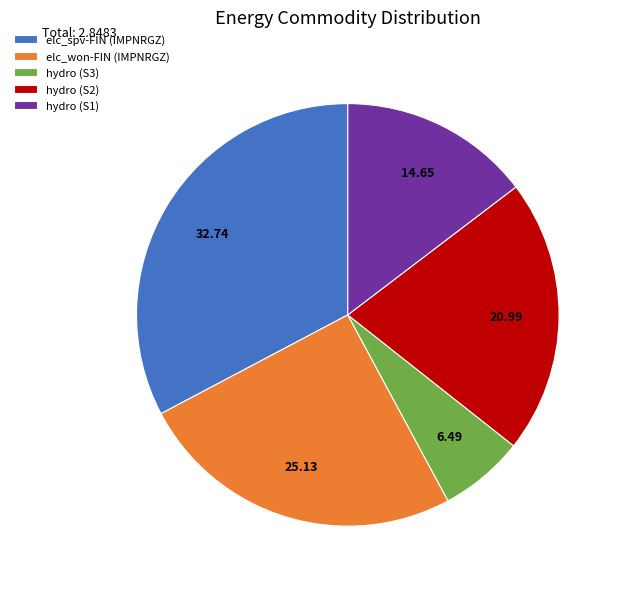

Rank the categories by value from highest to lowest.

elc_spv-FIN (IMPNRGZ), elc_won-FIN (IMPNRGZ), hydro (S2), hydro (S1), hydro (S3)